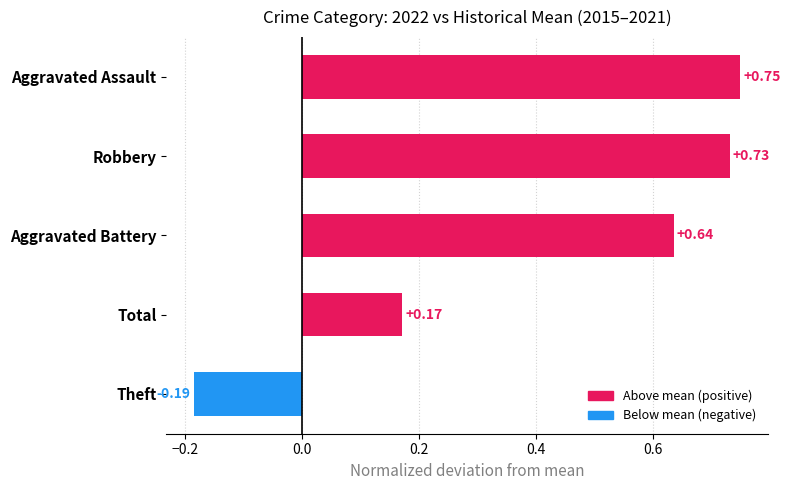

How many categories are shown in the chart?

5